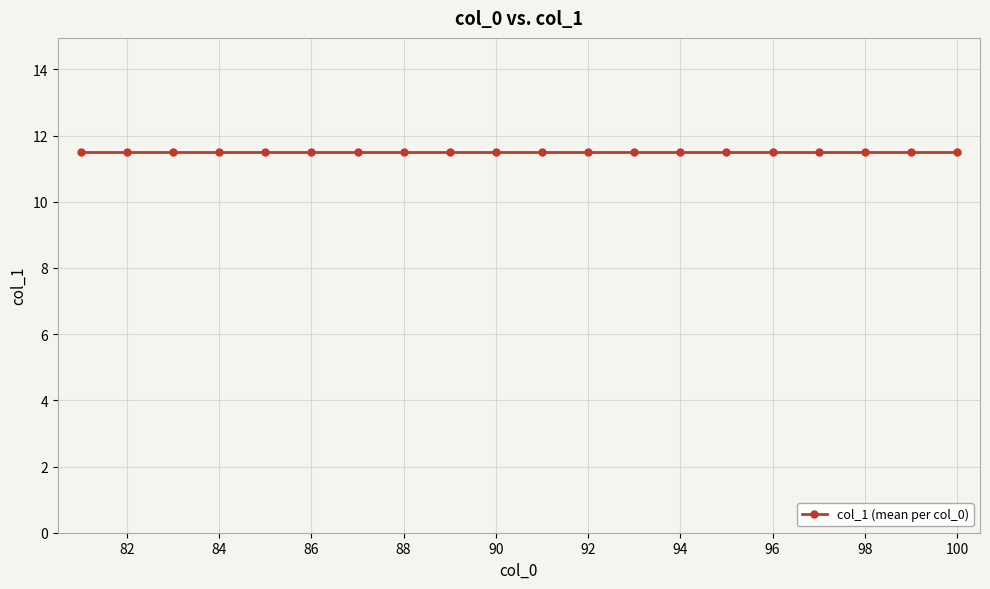

Which has a higher value, 93 or 96?

96